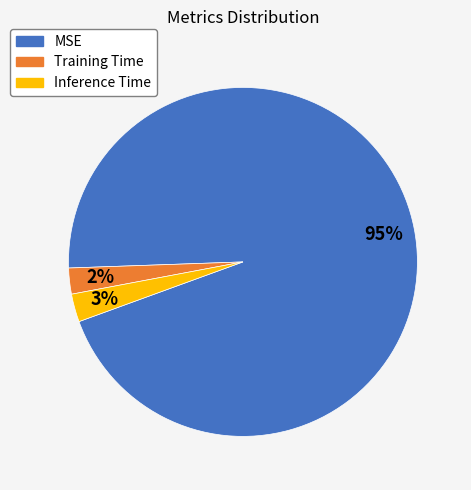

Is it true that Training Time is 2% of the pie?

True